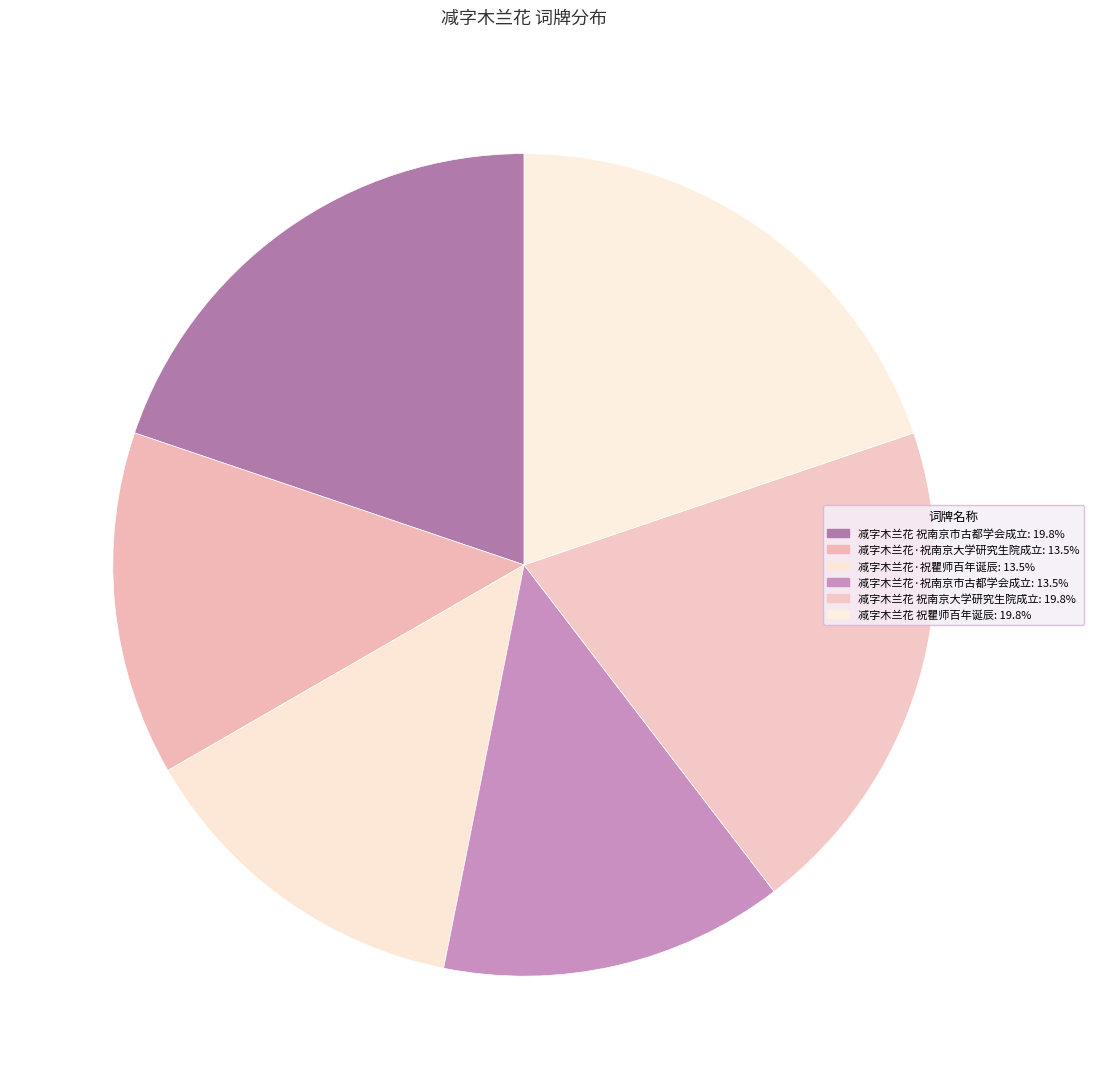

Does any single category account for the majority?

No